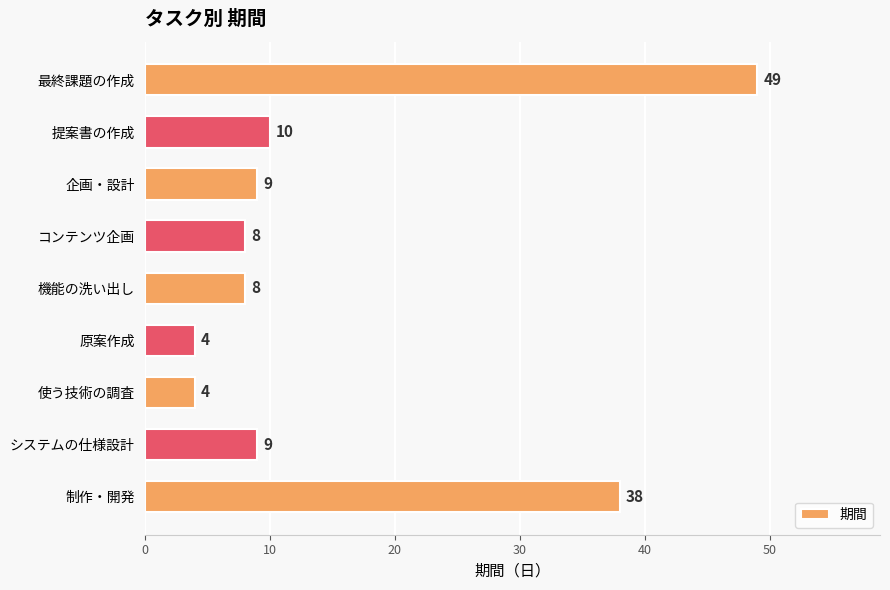

What is the minimum value shown in the chart?

4